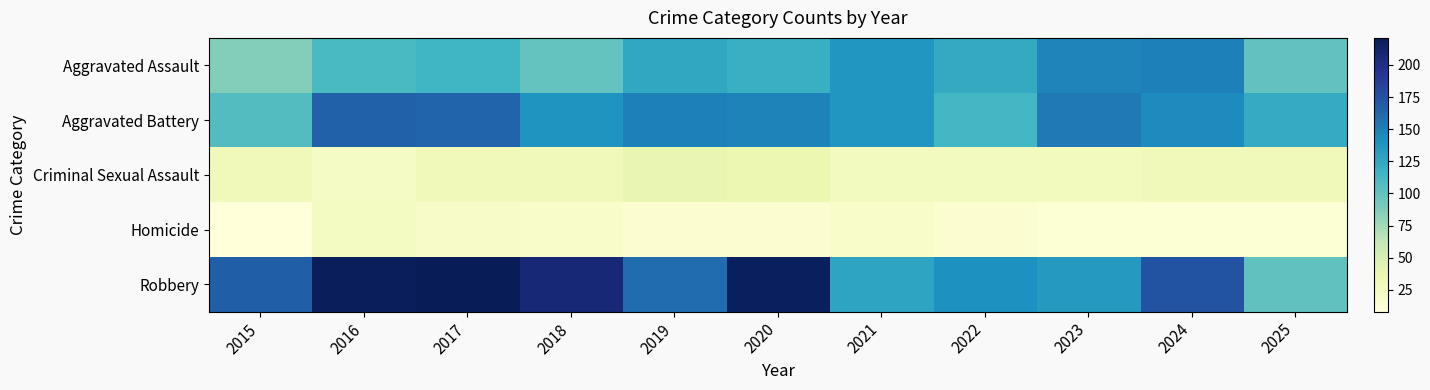

What is the total value across all series at 2016?

541